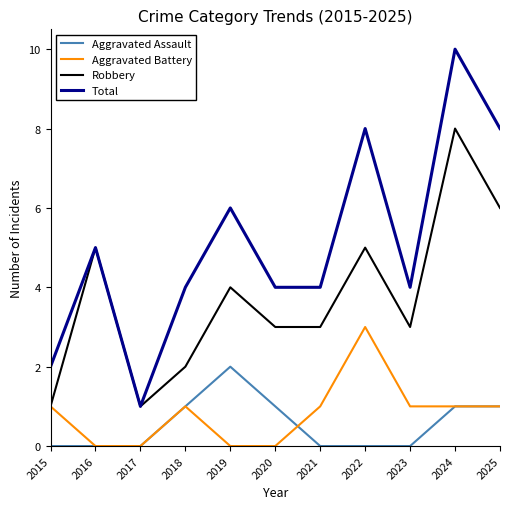

Rank the series by their maximum value, from lowest to highest.

Aggravated Assault, Aggravated Battery, Robbery, Total